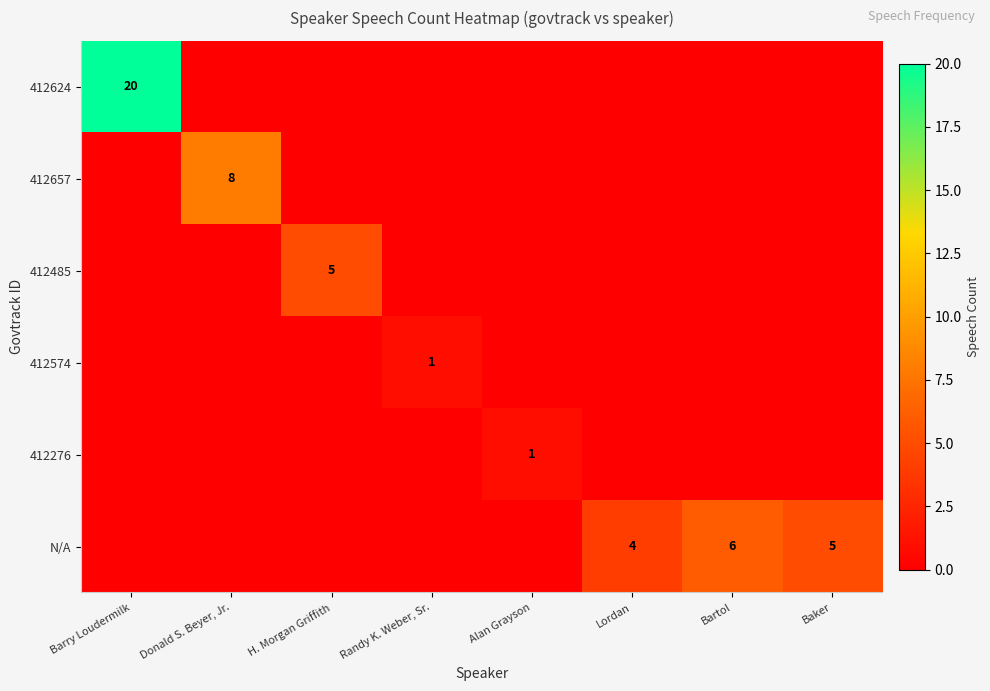

The 412574 series shows 2 at Randy K. Weber, Sr.. True or false?

False